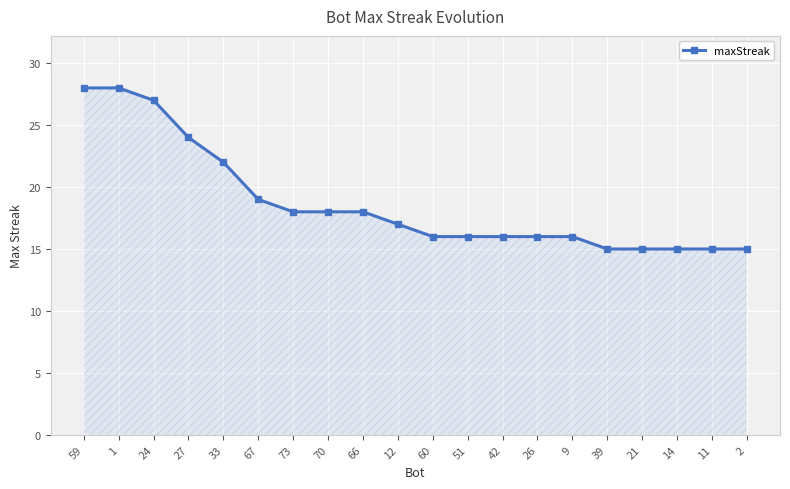

Reading right to left, extract all data points from this chart.

2=15	11=15	14=15	21=15	39=15	9=16	26=16	42=16	51=16	60=16	12=17	66=18	70=18	73=18	67=19	33=22	27=24	24=27	1=28	59=28